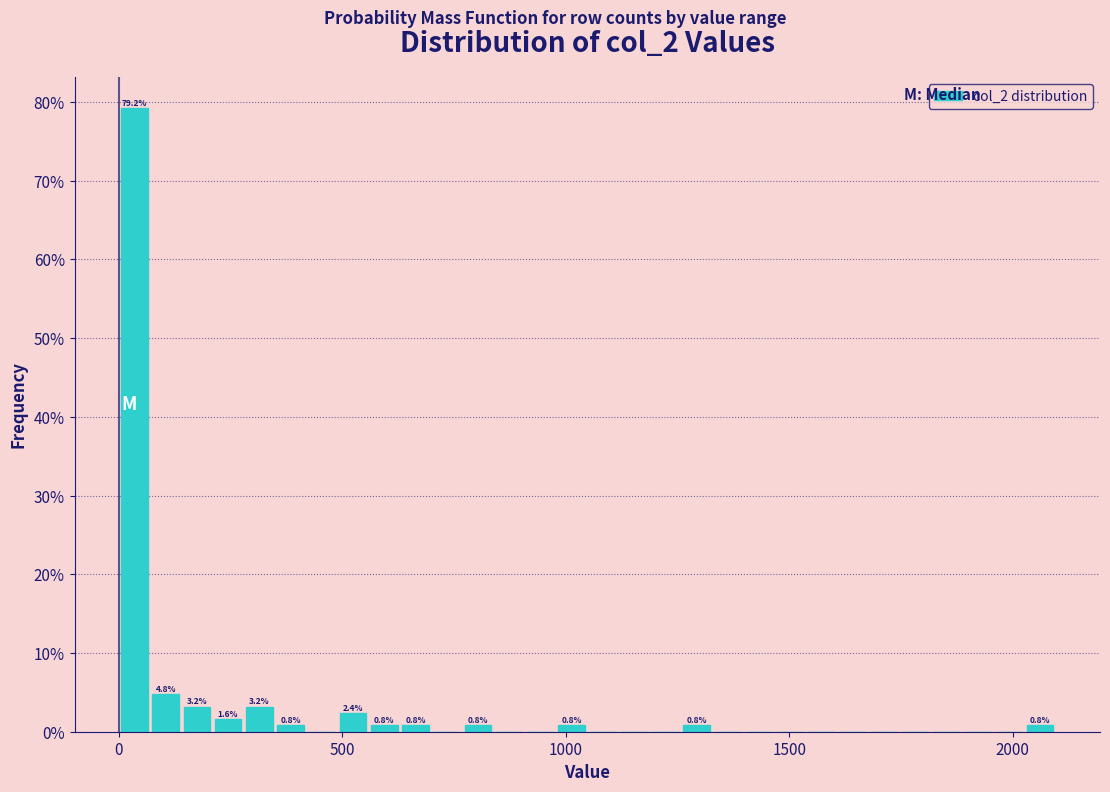

Read against the x-axis, roughly where is the centre of the tallest bar?

50